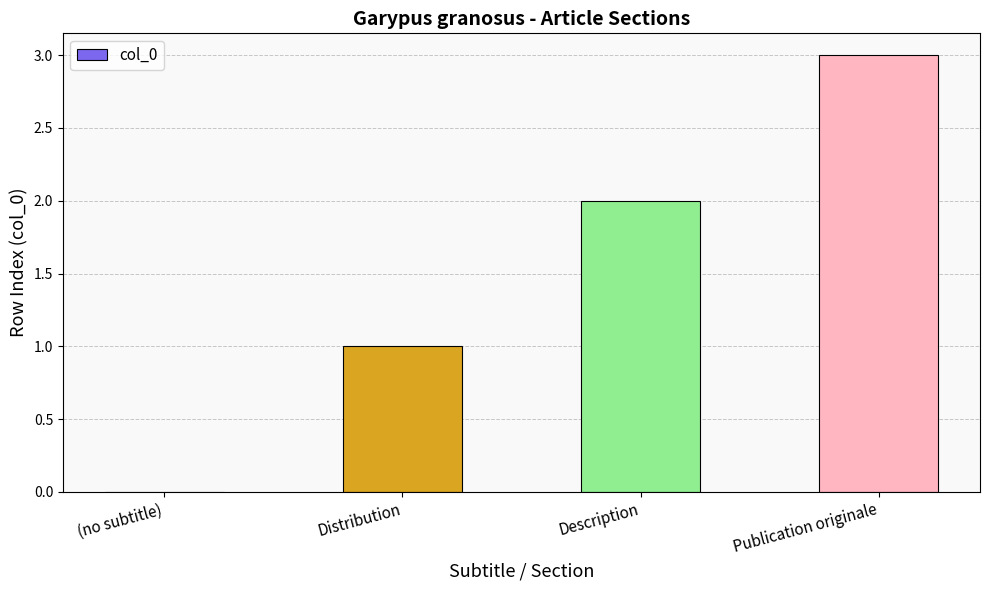

Between Description and (no subtitle), which is larger?

Description